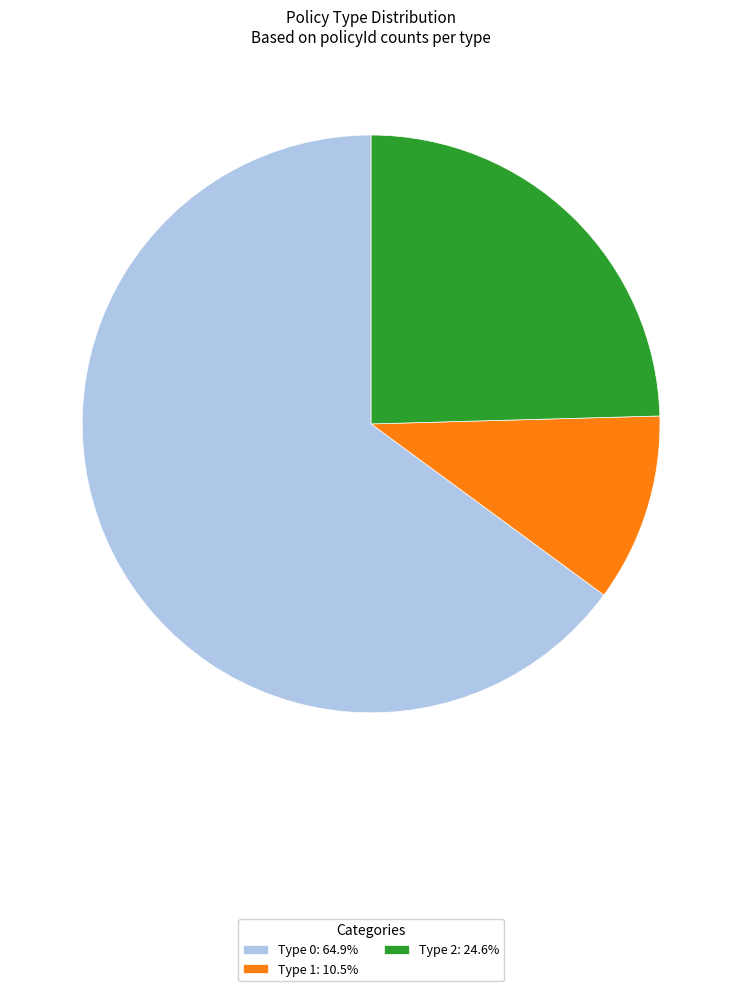

Is there a majority slice in this chart?

Yes